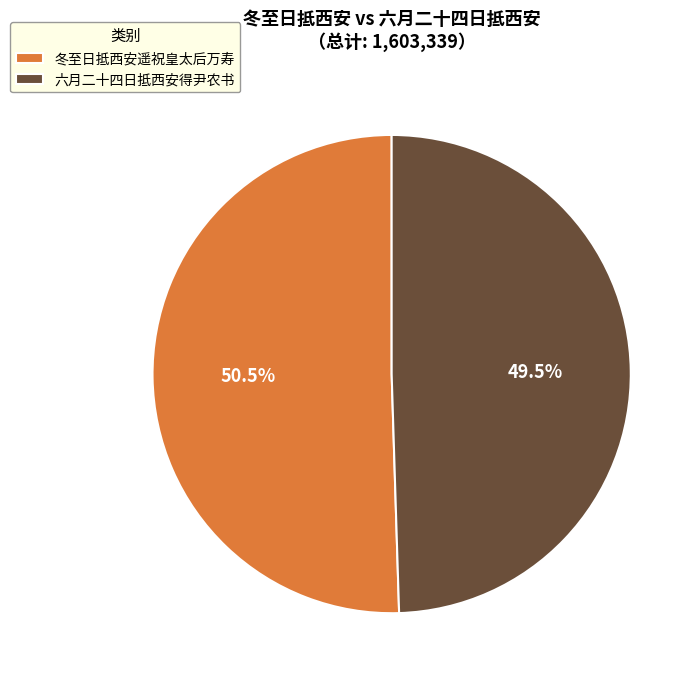

What is the ratio of the value at 六月二十四日抵西安得尹农书 to the value at 冬至日抵西安遥祝皇太后万寿?

1.0